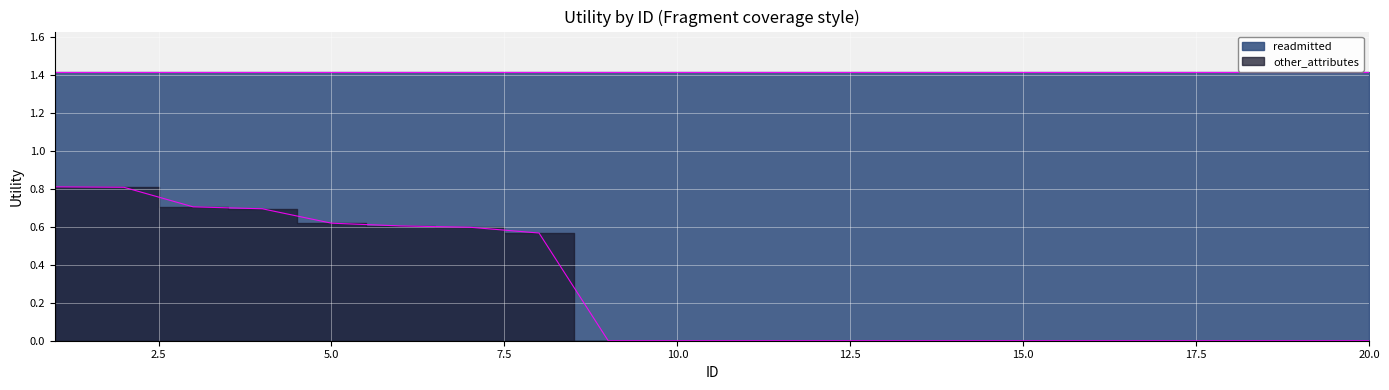

The chart shows a value of 0.0 at 12. True or false?

True